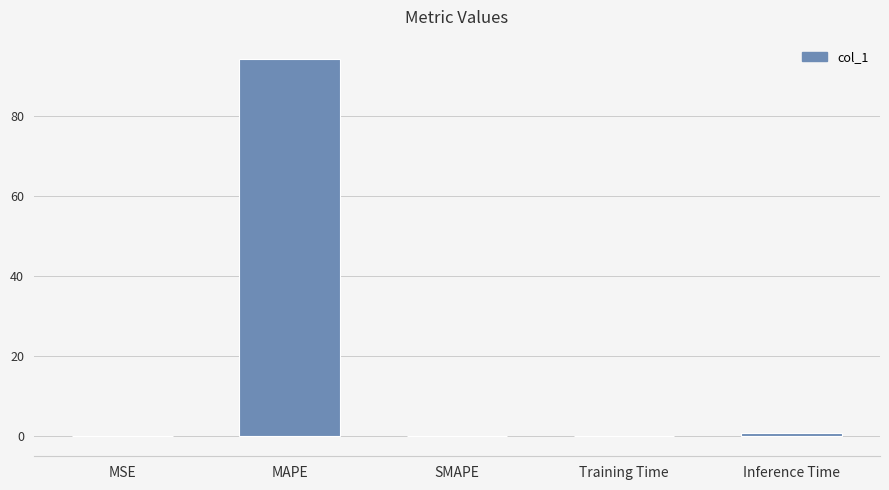

Where is the data nearest to the value 47?

Inference Time